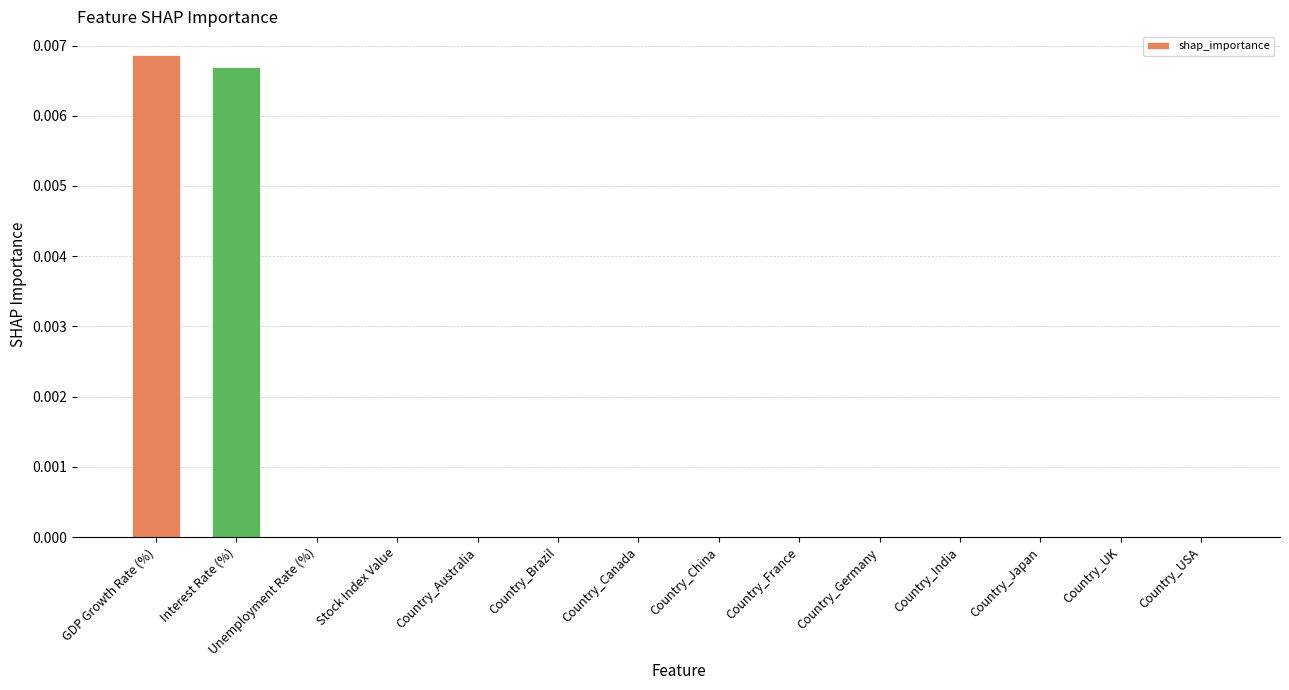

How many series are shown in this chart?

1